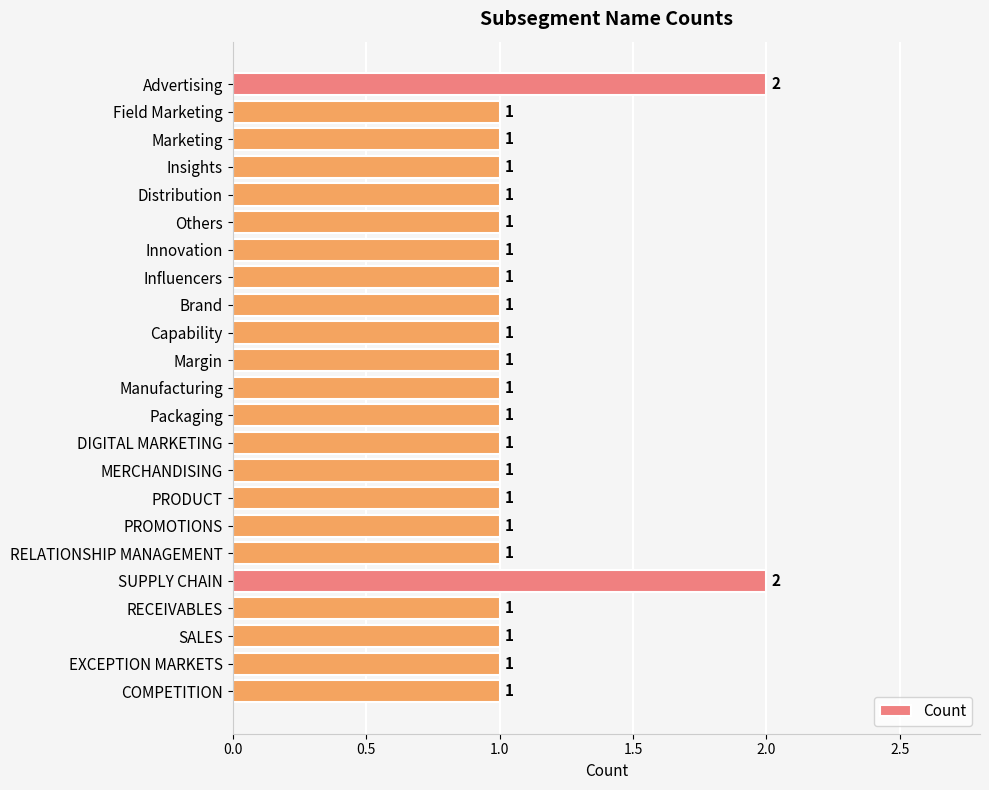

What is the difference between the second highest and second lowest values?

1